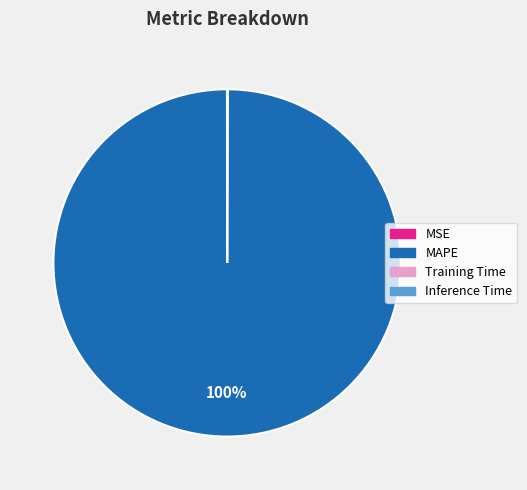

Is there any slice that represents more than half of the pie?

Yes